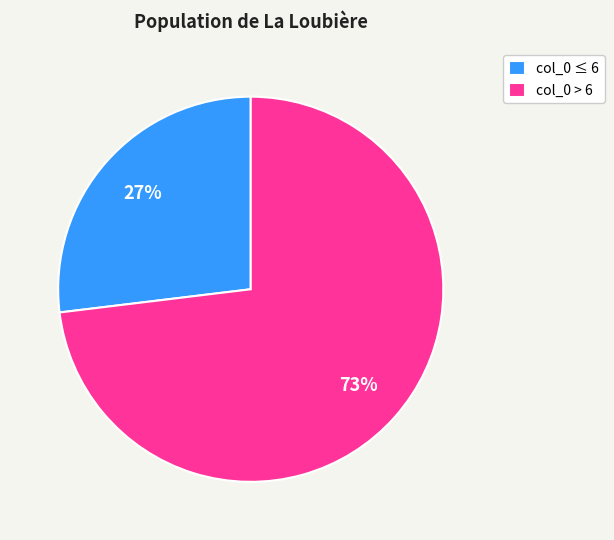

Between col_0 ≤ 6 and col_0 > 6, which is larger?

col_0 > 6